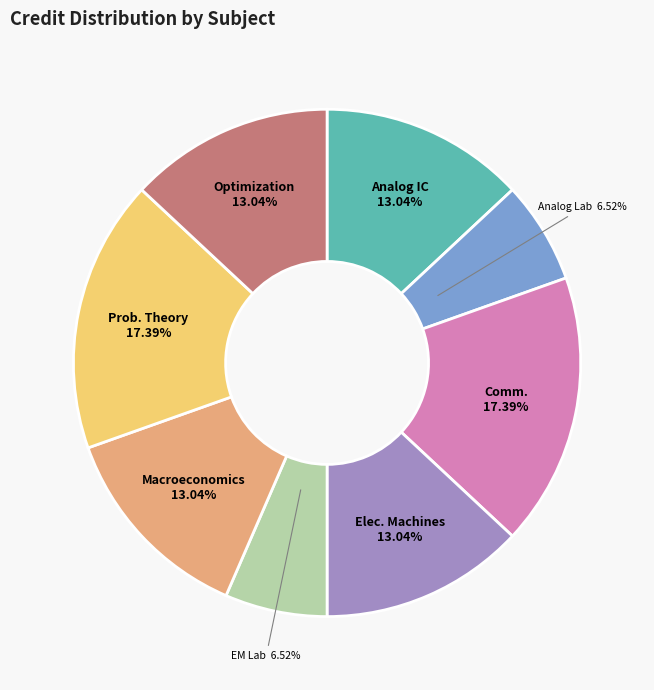

Is there any slice that represents more than half of the pie?

No